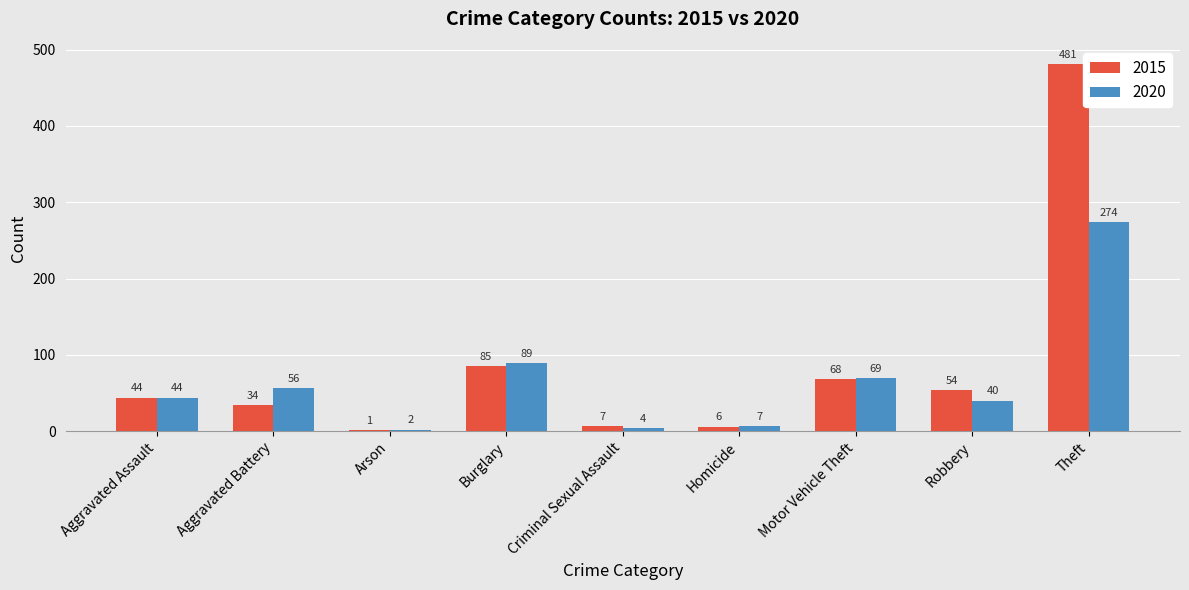

Which series changed the most between Motor Vehicle Theft and Robbery?

2020